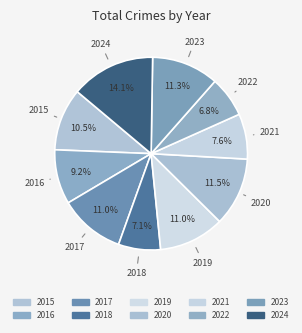

How many segments does this pie chart have?

10